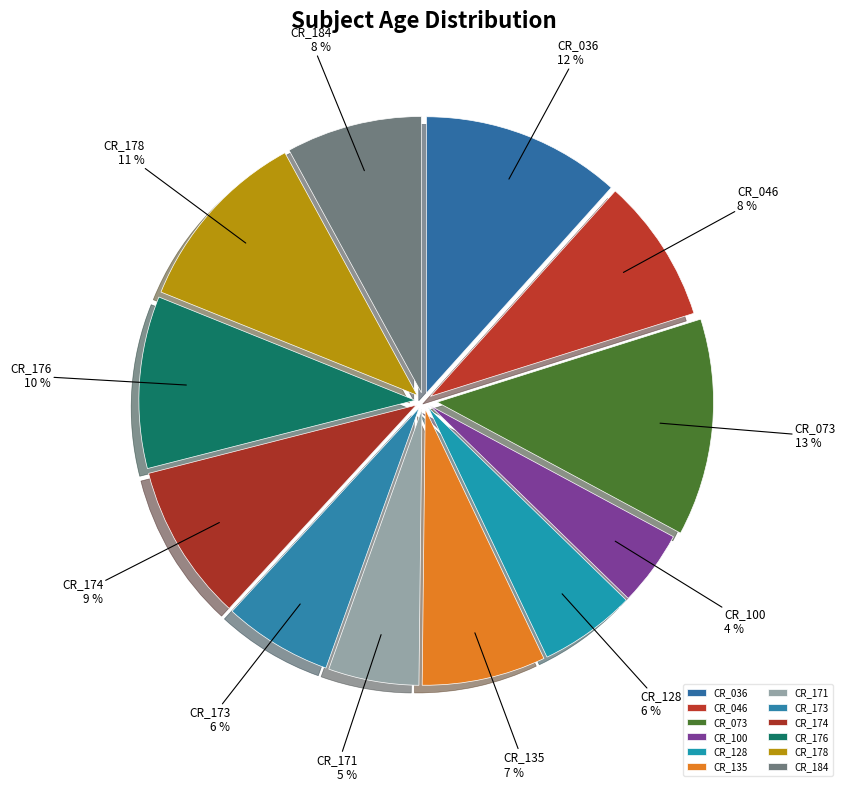

What is the largest slice in the pie chart?

CR_073